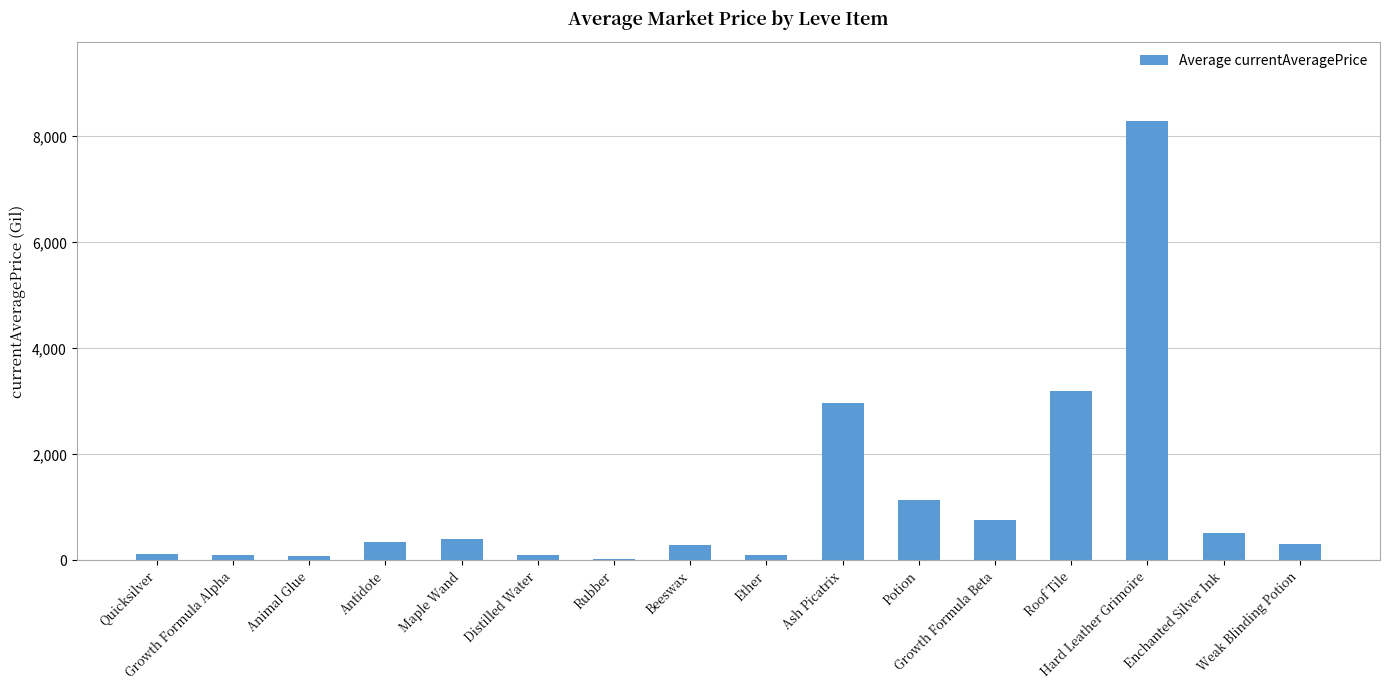

What is the sum of all values?

18698.0